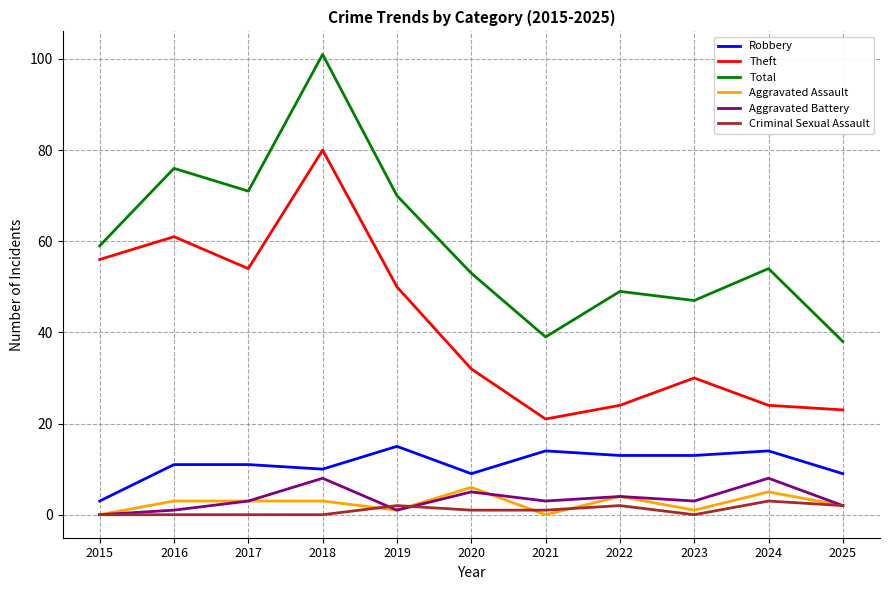

Reading right to left, transcribe all the data shown in this chart.

Robbery: 2025=9	2024=14	2023=13	2022=13	2021=14	2020=9	2019=15	2018=10	2017=11	2016=11	2015=3
Theft: 2025=23	2024=24	2023=30	2022=24	2021=21	2020=32	2019=50	2018=80	2017=54	2016=61	2015=56
Total: 2025=38	2024=54	2023=47	2022=49	2021=39	2020=53	2019=70	2018=101	2017=71	2016=76	2015=59
Aggravated Assault: 2025=2	2024=5	2023=1	2022=4	2021=0	2020=6	2019=1	2018=3	2017=3	2016=3	2015=0
Aggravated Battery: 2025=2	2024=8	2023=3	2022=4	2021=3	2020=5	2019=1	2018=8	2017=3	2016=1	2015=0
Criminal Sexual Assault: 2025=2	2024=3	2023=0	2022=2	2021=1	2020=1	2019=2	2018=0	2017=0	2016=0	2015=0